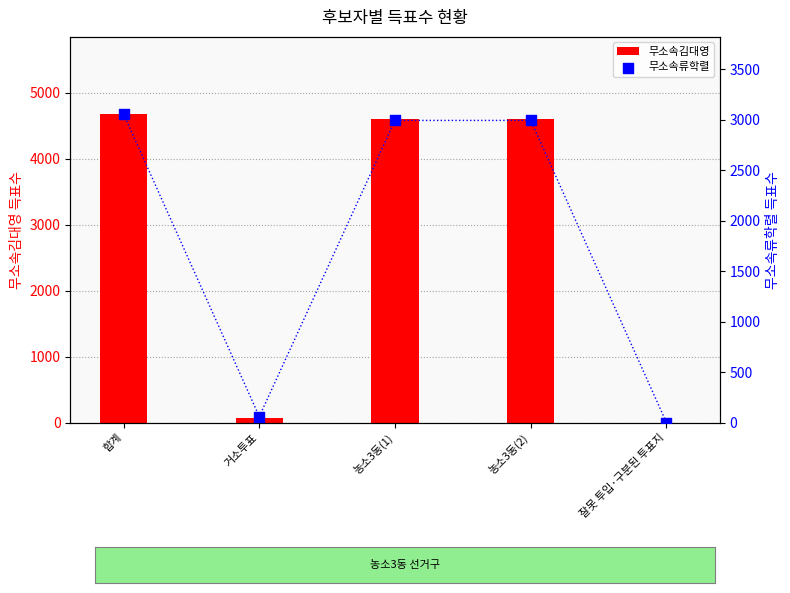

Which series reaches the maximum Y coordinate?

무소속김대영